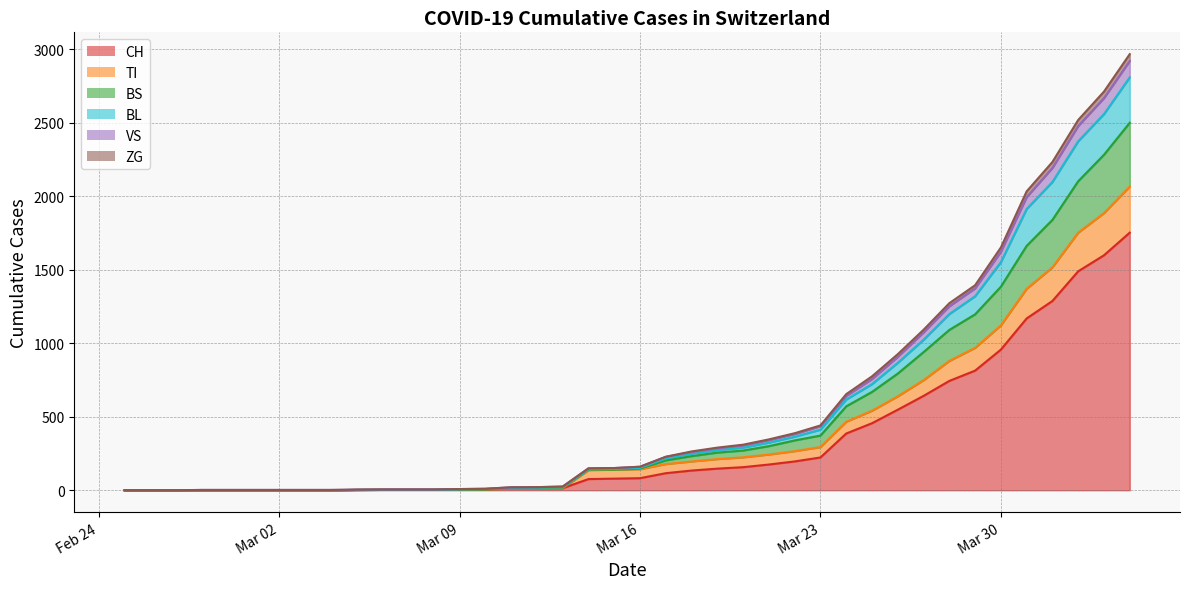

What are all the series names shown in the legend?

CH, TI, BS, BL, VS, ZG